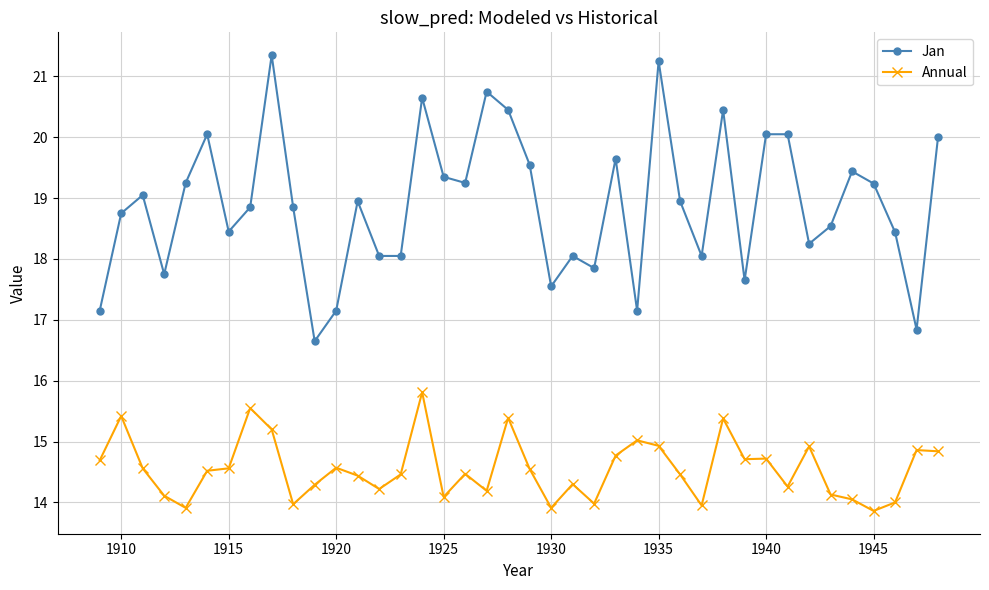

Rank the series by their maximum value, from highest to lowest.

Jan, Annual